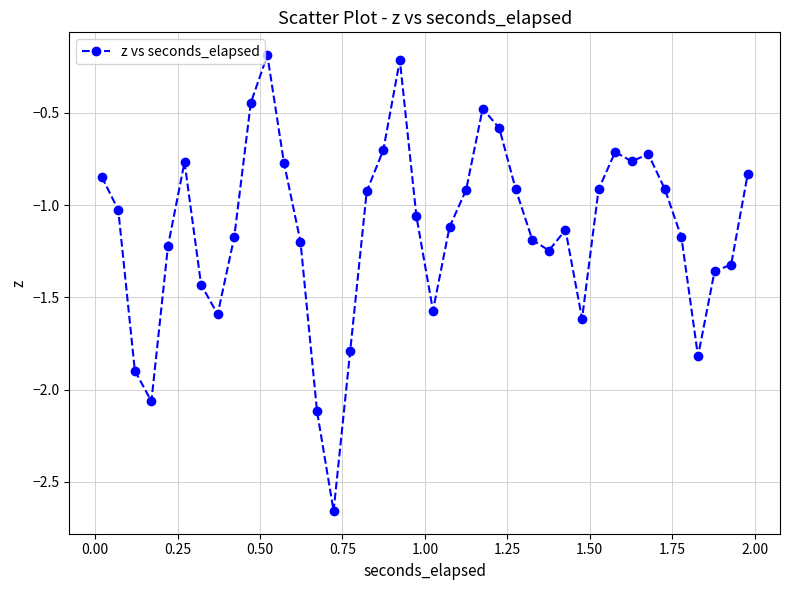

True or false: there are more than 1 points higher than both neighbors.

True